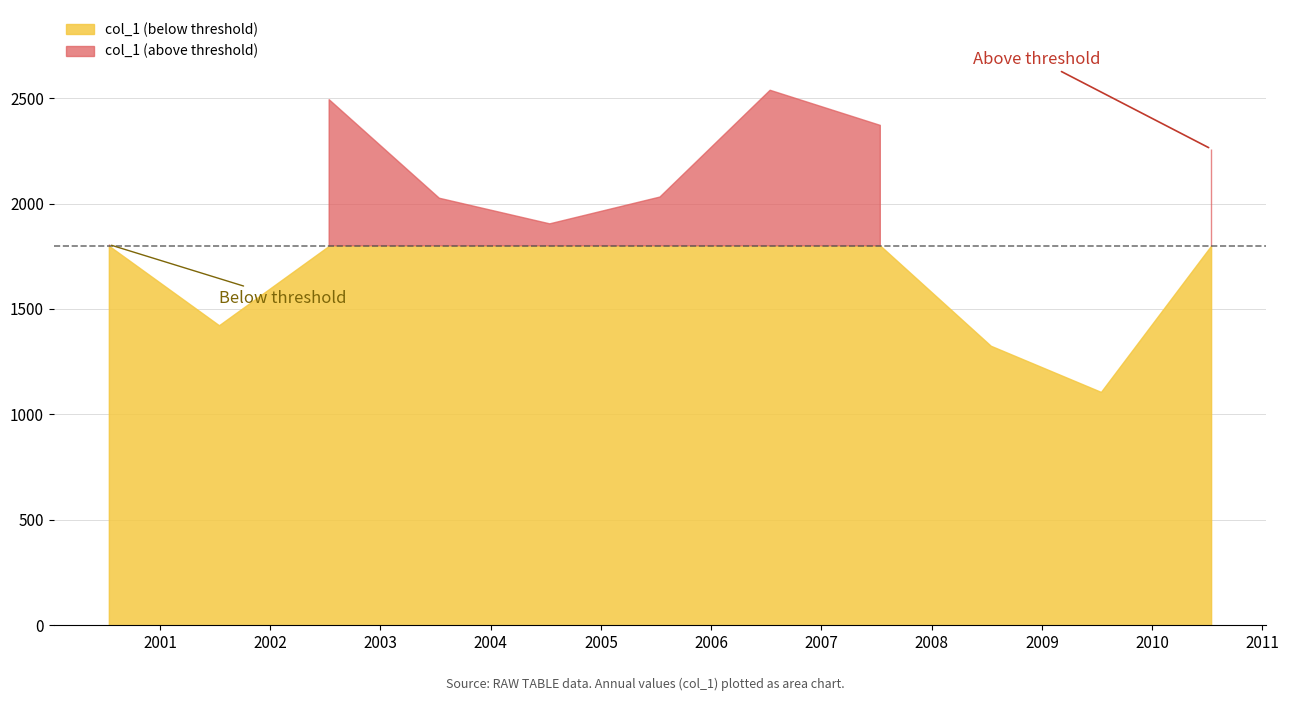

The chart shows a value of 1533.0 at 2006-07-15. True or false?

False